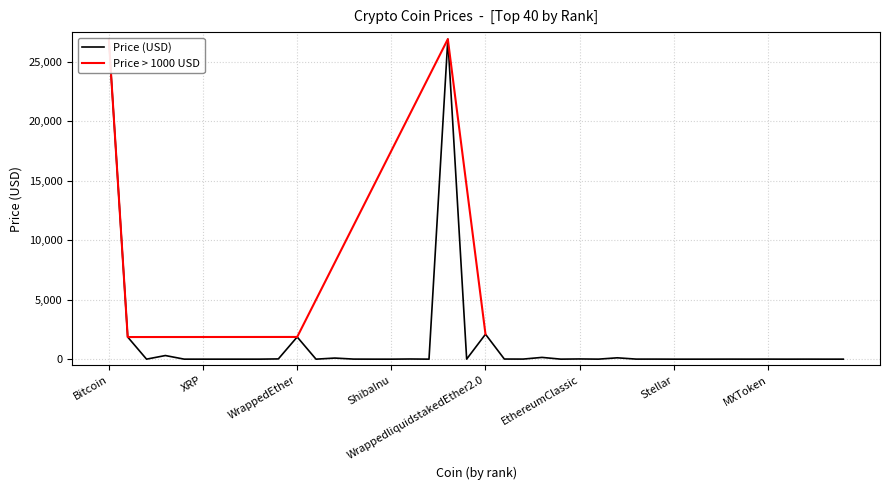

Read the value at Solana.

20.7